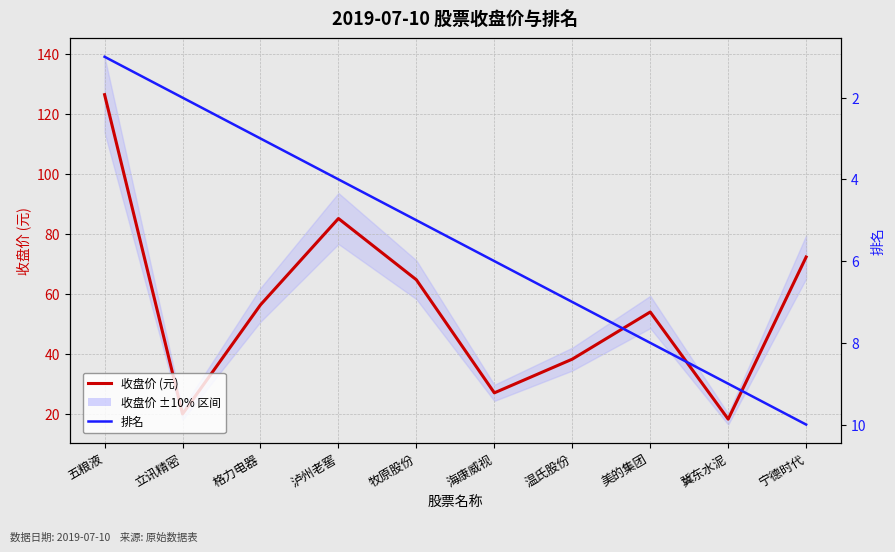

Which label corresponds to the smallest value in the chart?

五粮液